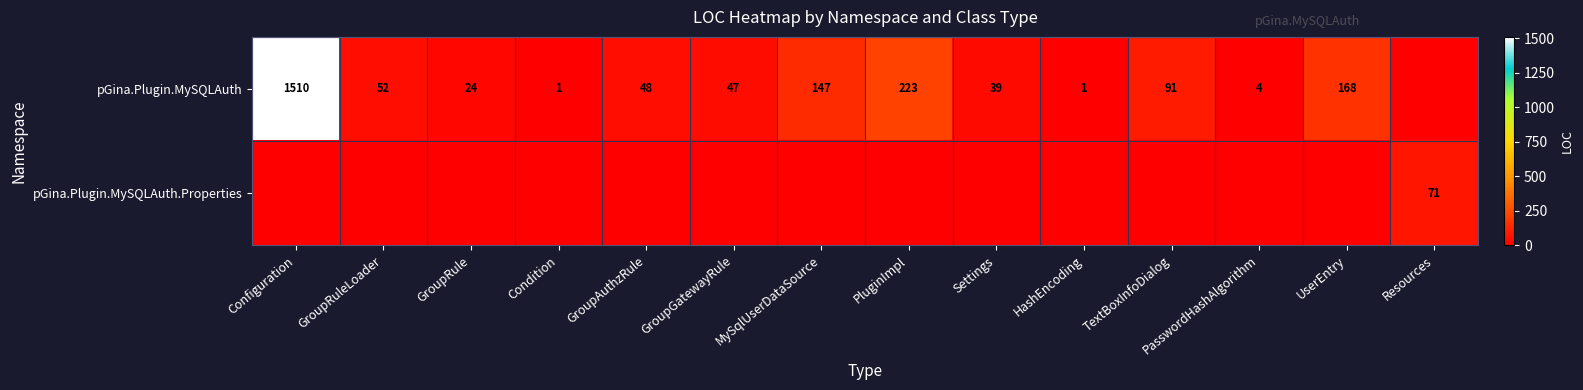

The pGina.Plugin.MySQLAuth series shows 24 at GroupGatewayRule. True or false?

False